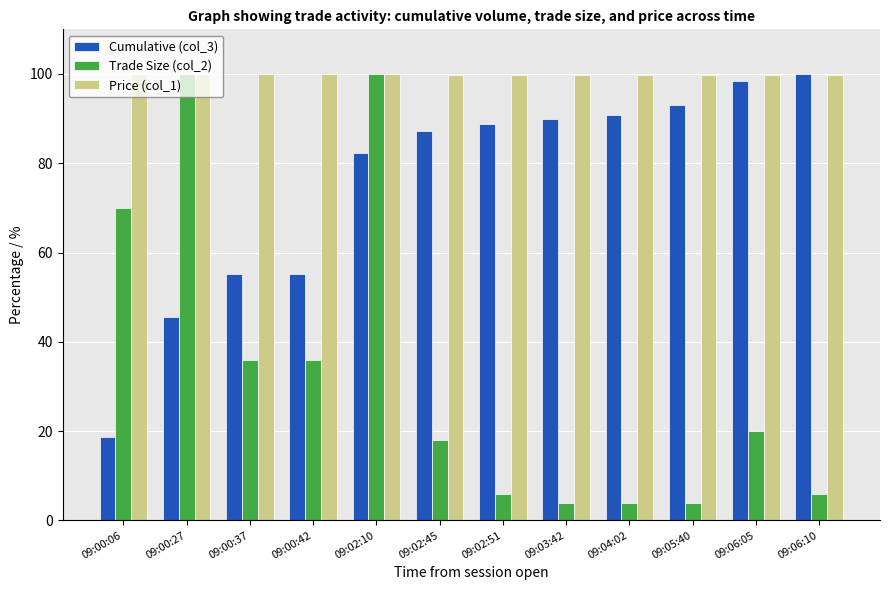

List the series in order of their overall mean, highest first.

Price (col_1), Cumulative (col_3), Trade Size (col_2)